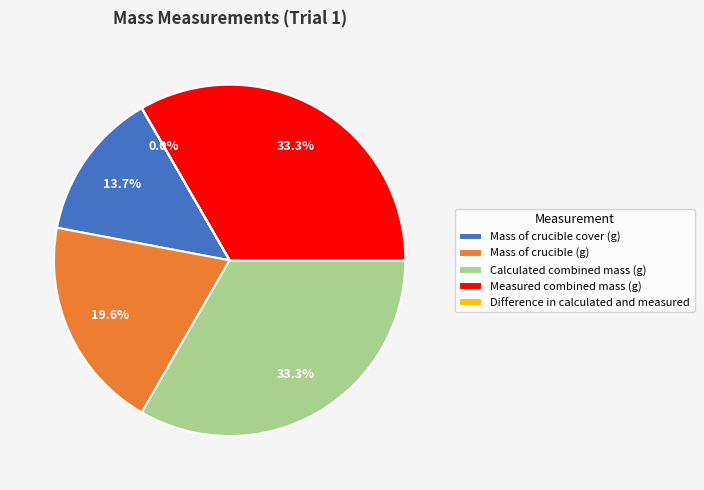

How much of the chart is everything except Measured combined mass (g)?

66.7%